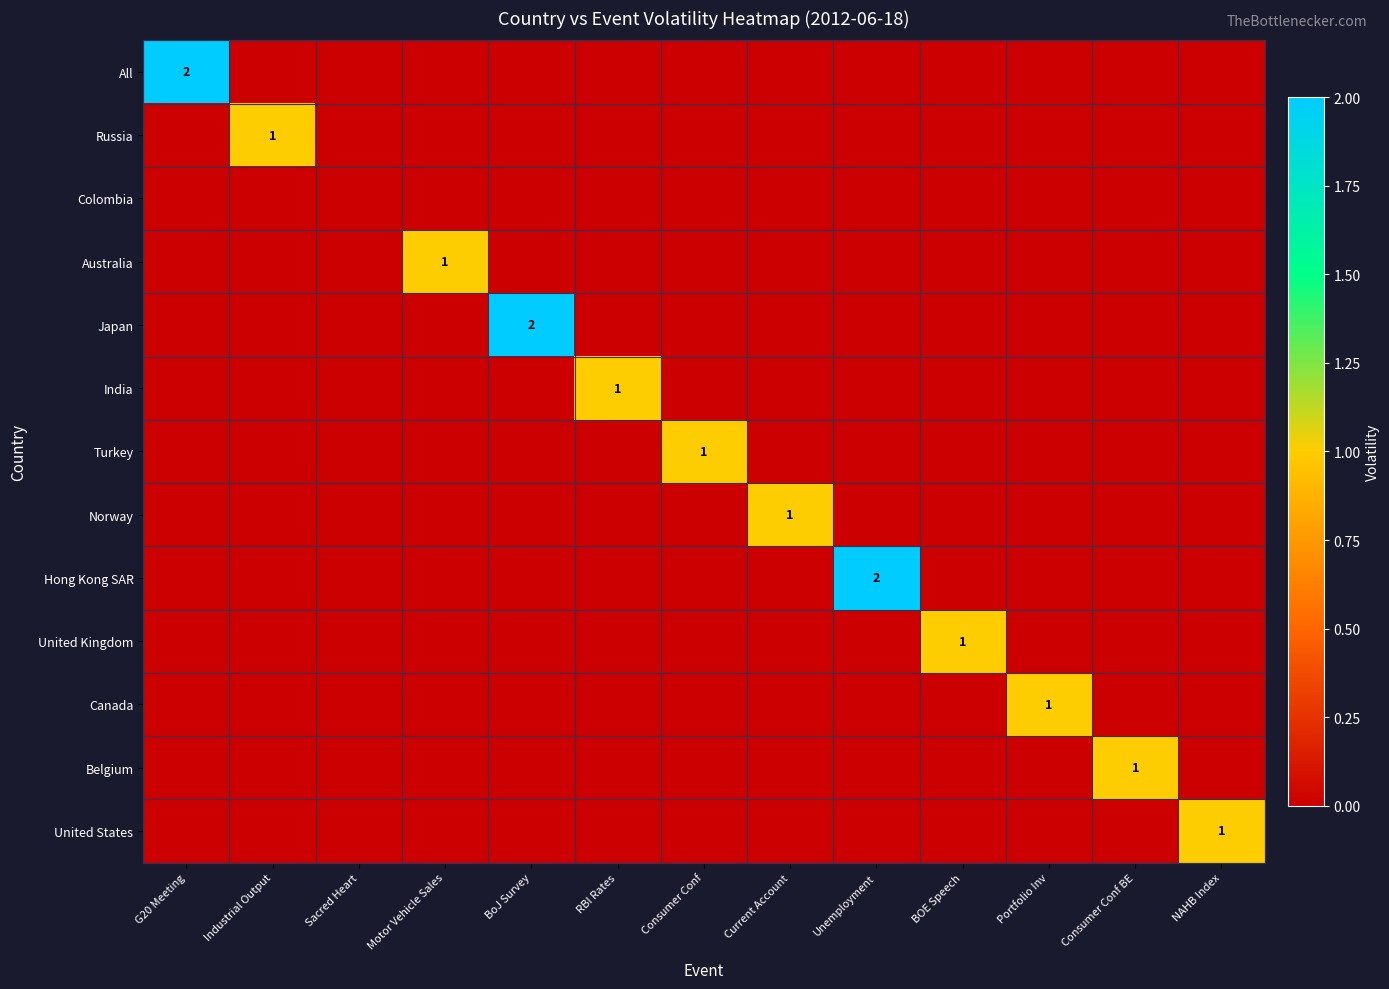

What is the difference between the maximum and minimum values in the United States series?

1